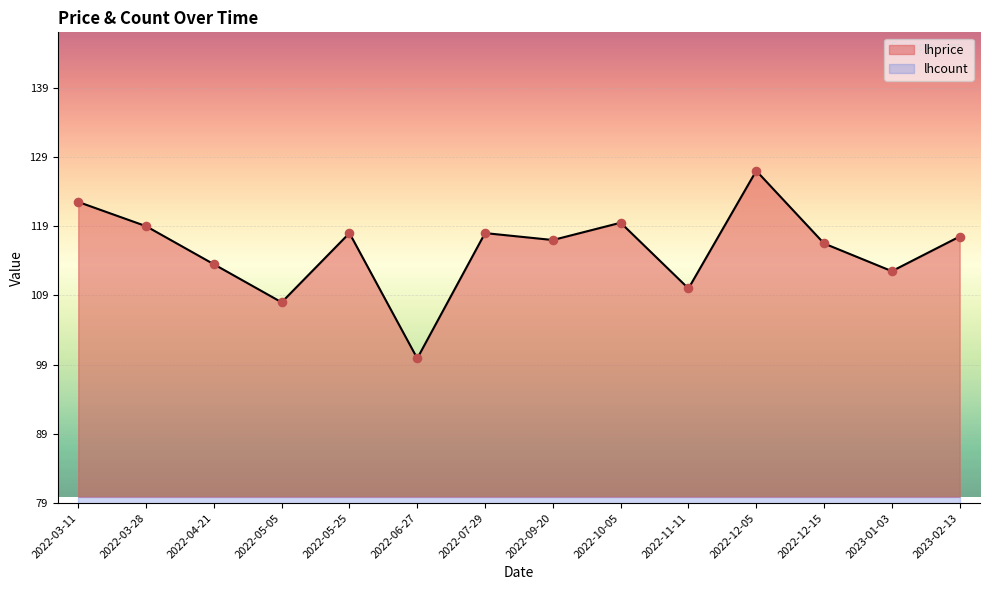

What is the change in value from 2022-05-05 to 2022-12-05?

+19.0